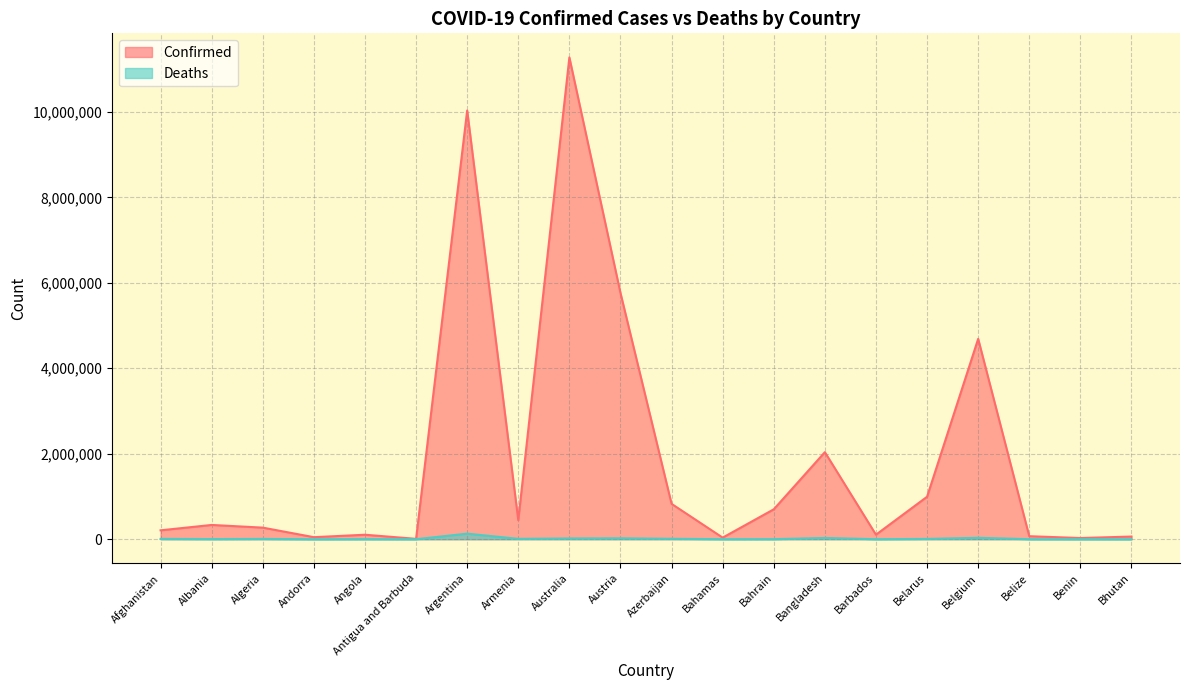

Which category has the highest value across all series?

Australia